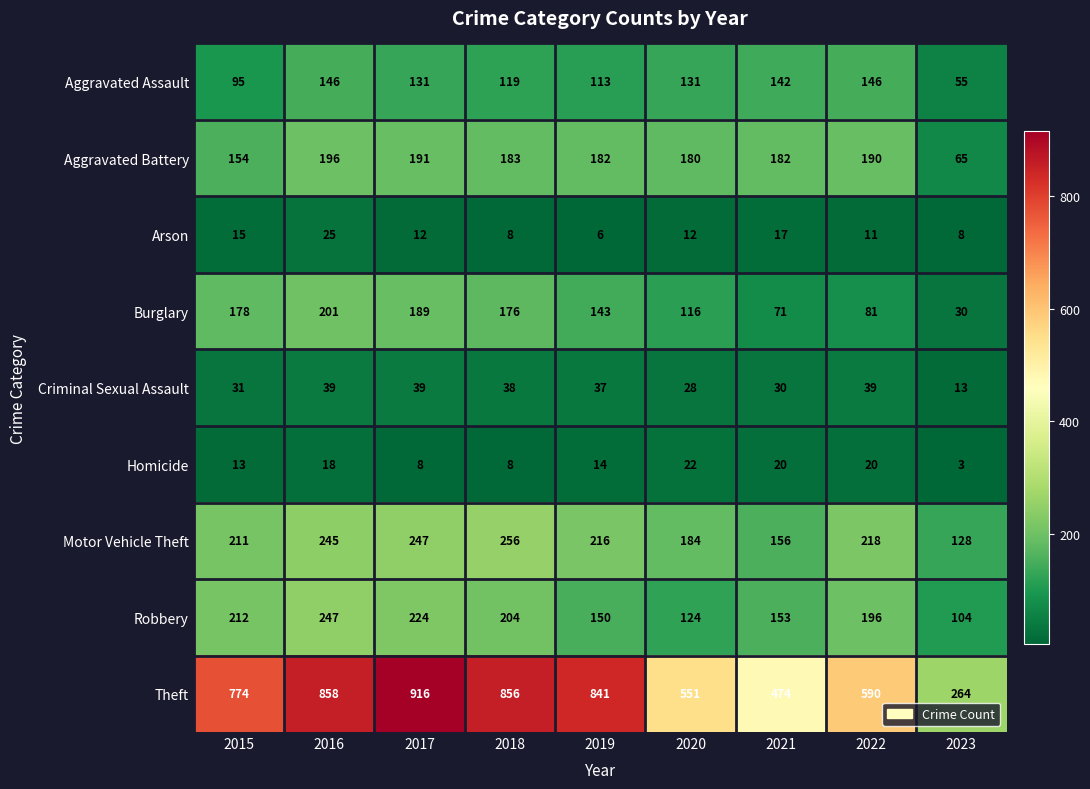

The value of Aggravated Battery at 2021 is 250. True or false?

False